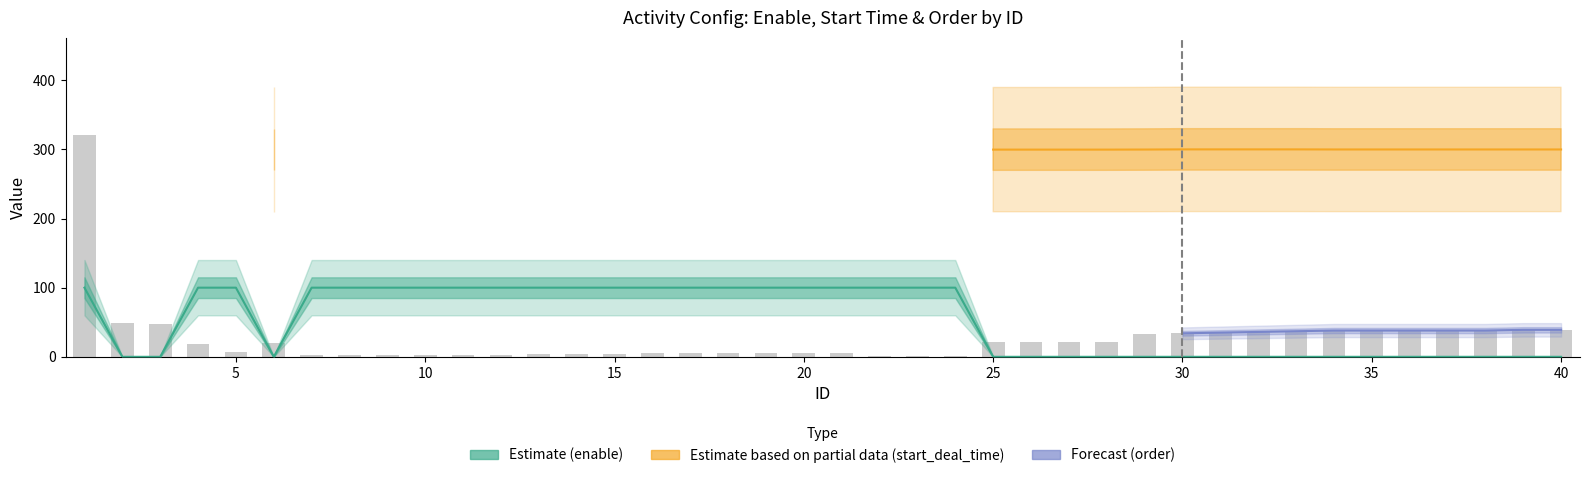

The order series shows 5 at 17. True or false?

True